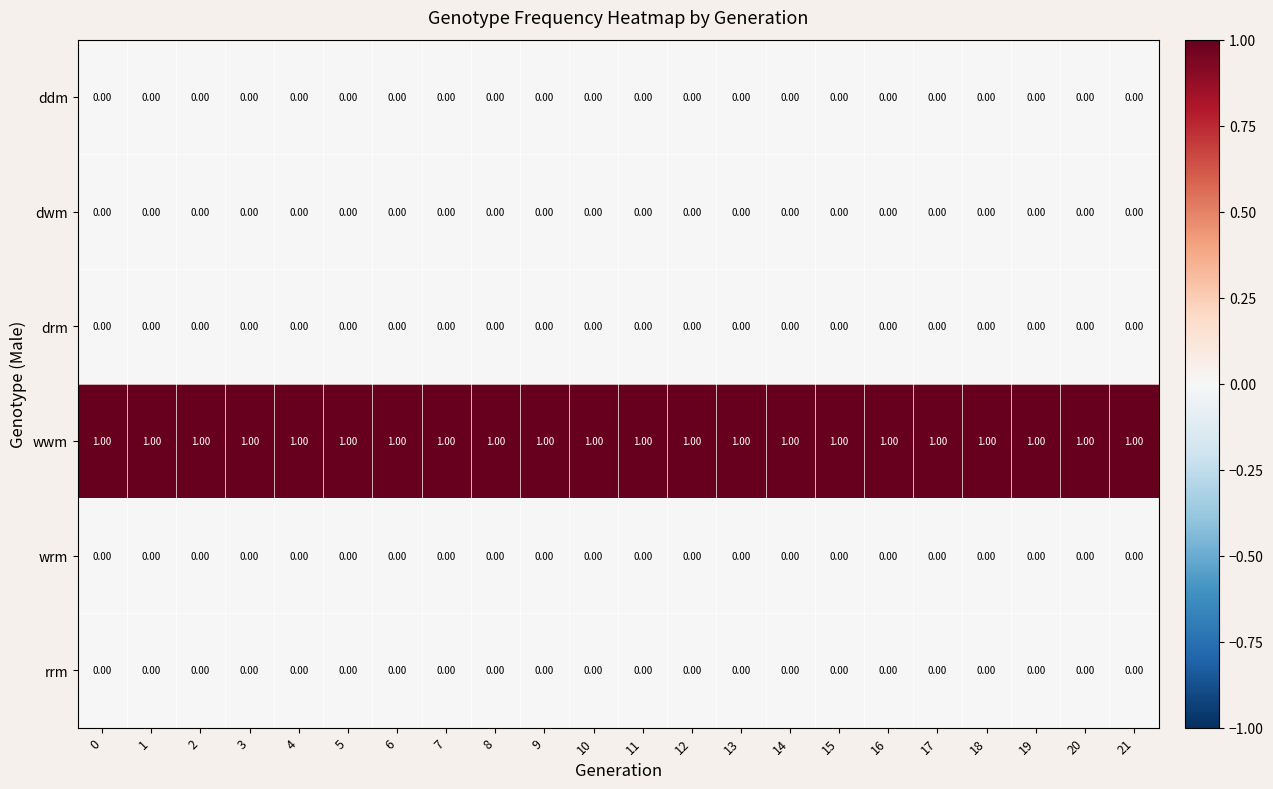

Count the number of data series in this chart.

6